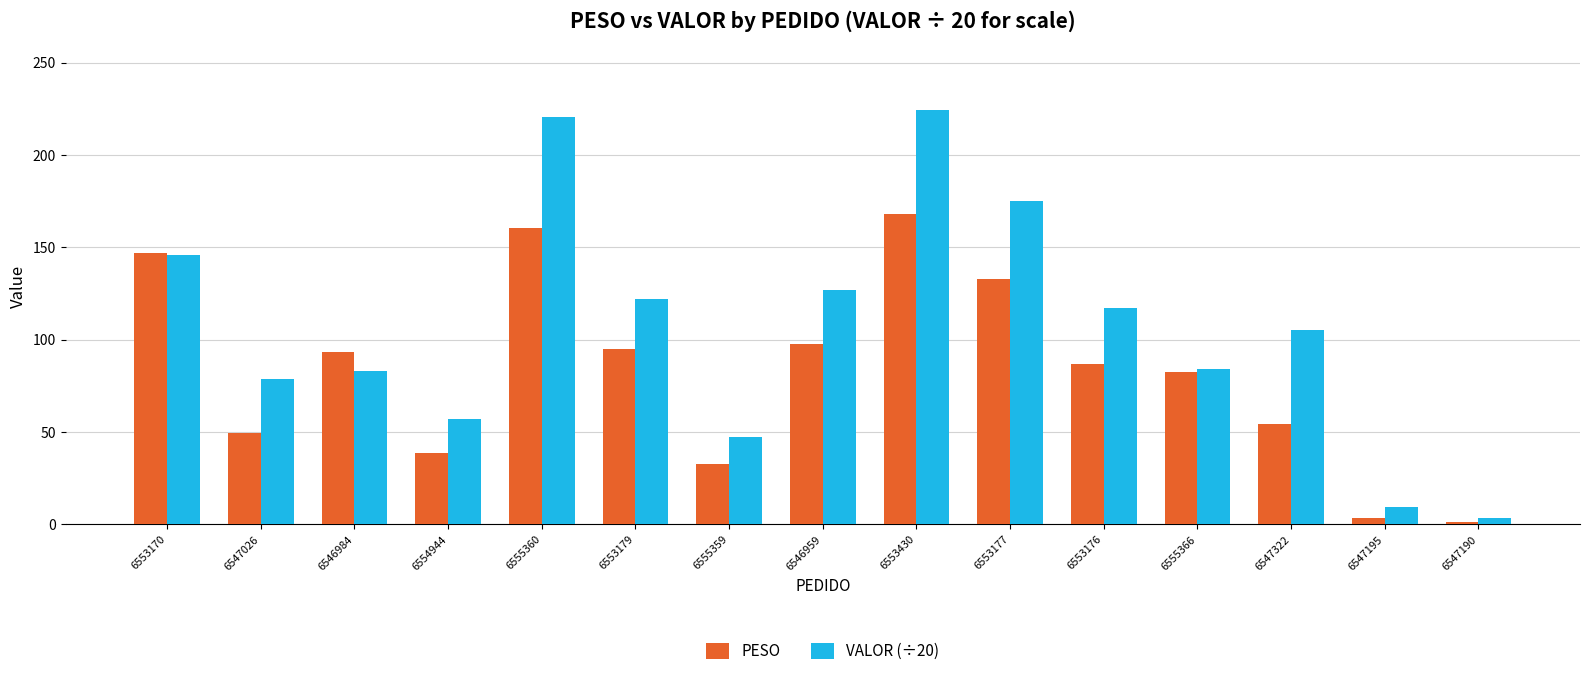

Which series has the widest spread of values?

VALOR (÷20)